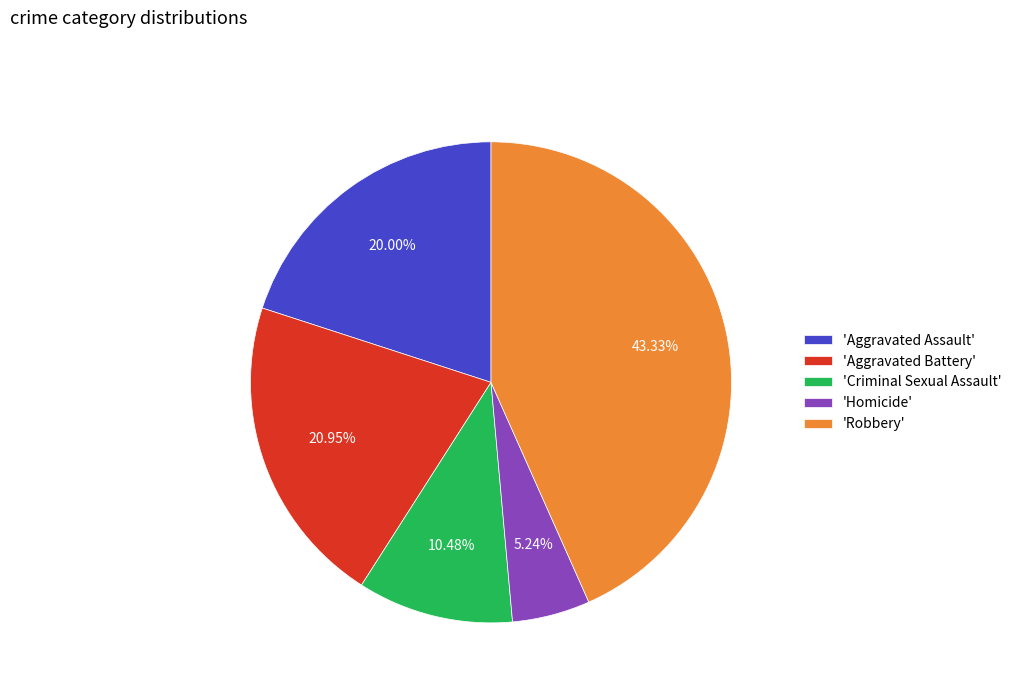

Rank the categories by value from highest to lowest.

'Robbery', 'Aggravated Battery', 'Aggravated Assault', 'Criminal Sexual Assault', 'Homicide'